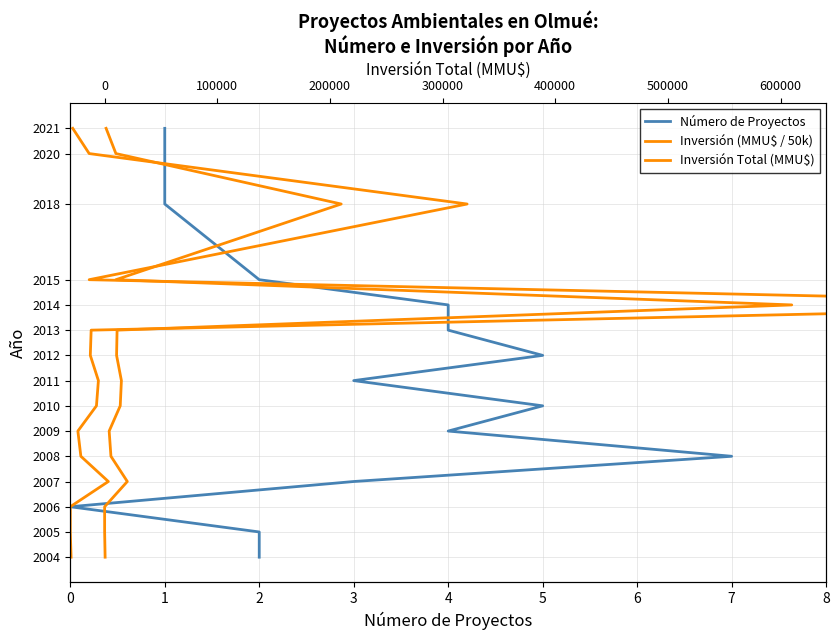

Between 5 and 0, which is larger?

5